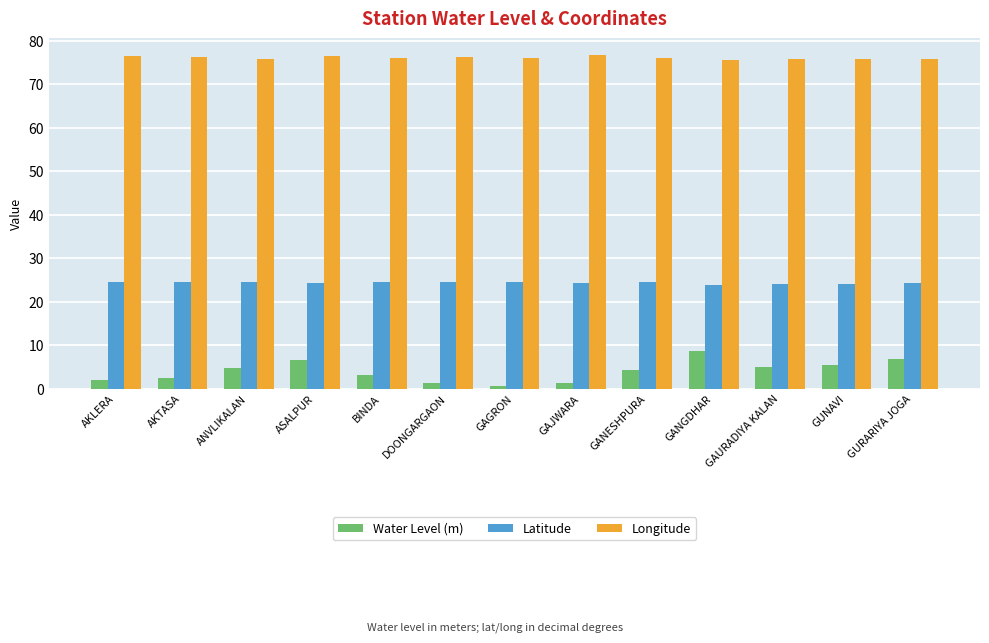

What position from the left is GAURADIYA KALAN?

11